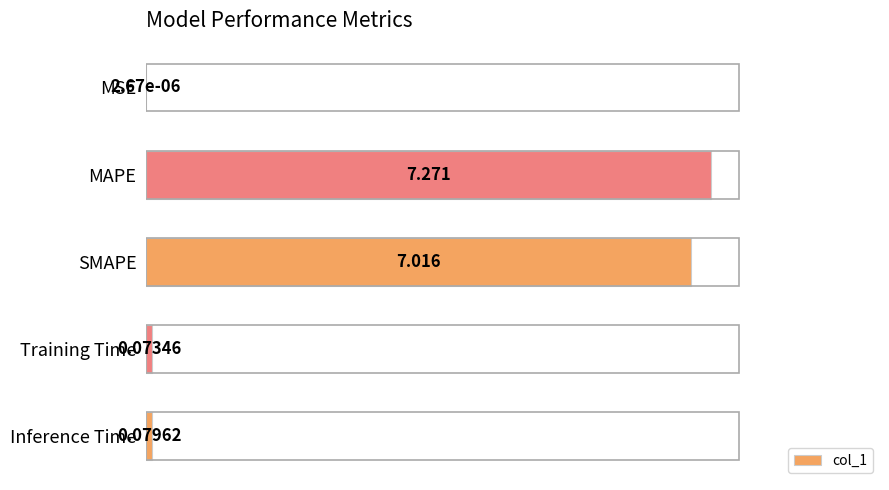

Where is the data nearest to the value 3?

Inference Time